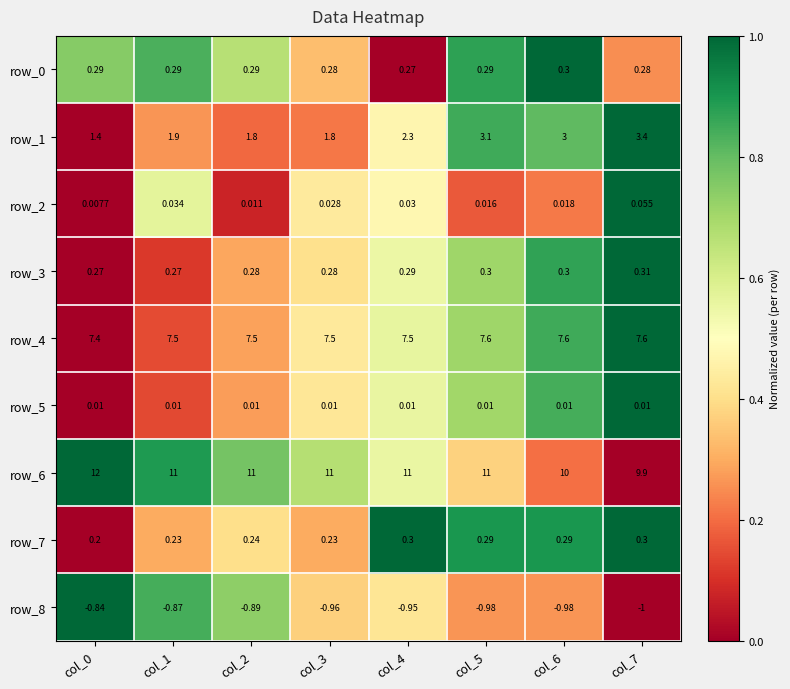

Is the value of row_6 at col_7 greater than the value of row_5 at col_1?

Yes